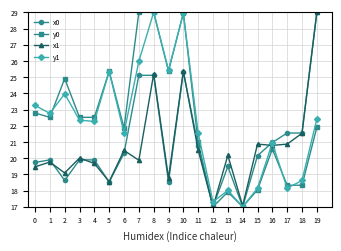

What is the total value across all series at 11?

83.8